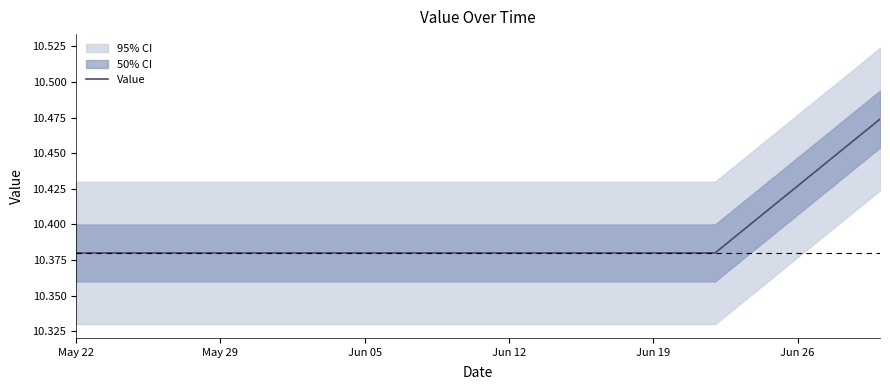

Count the number of data series in this chart.

1